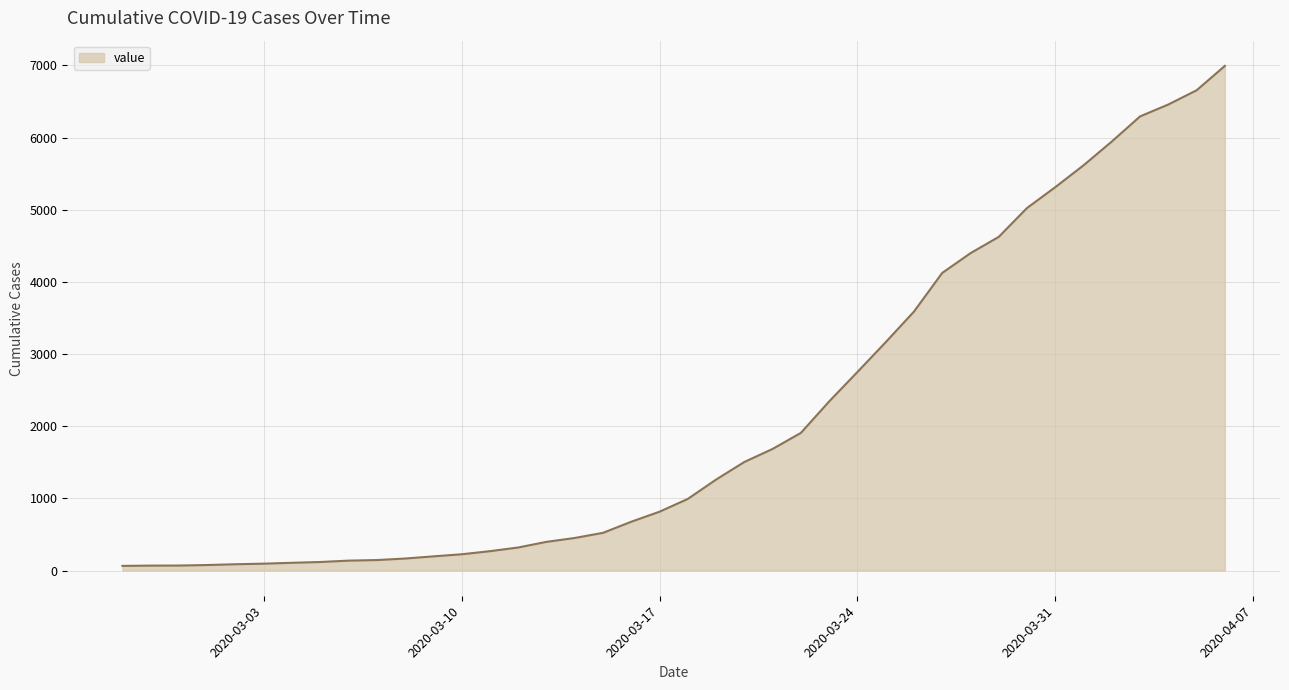

What is the maximum value shown in the chart?

6994